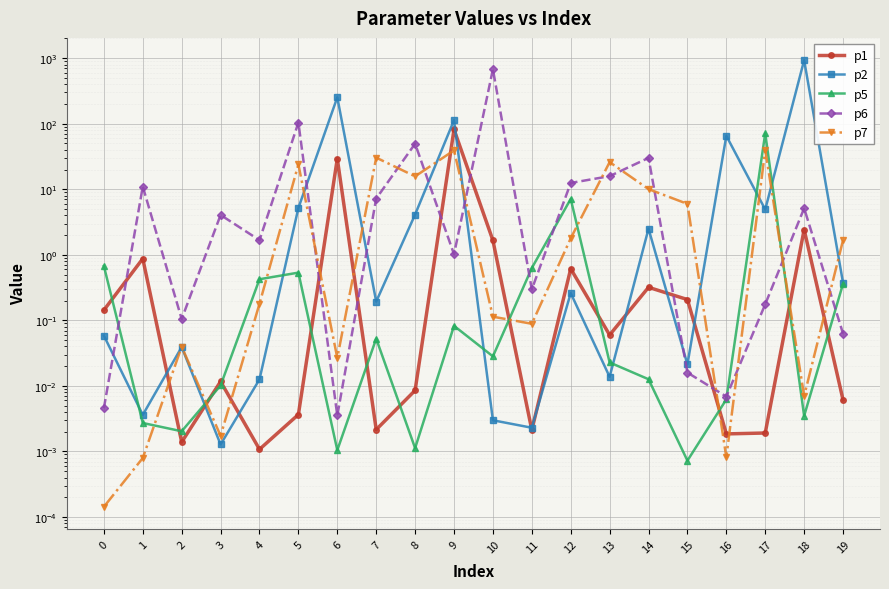

Reading left to right, list all the values displayed in this chart.

p1: 0.1	0.9	0.0	0.0	0.0	0.0	29.3	0.0	0.0	81.9	1.7	0.0	0.6	0.1	0.3	0.2	0.0	0.0	2.4	0.0
p2: 0.1	0.0	0.0	0.0	0.0	5.2	253.0	0.2	4.1	113.1	0.0	0.0	0.3	0.0	2.5	0.0	65.4	4.9	931.6	0.4
p5: 0.7	0.0	0.0	0.0	0.4	0.5	0.0	0.1	0.0	0.1	0.0	0.6	7.1	0.0	0.0	0.0	0.0	71.5	0.0	0.4
p6: 0.0	11.0	0.1	4.1	1.7	104.2	0.0	7.2	49.6	1.0	678.7	0.3	12.5	15.9	30.1	0.0	0.0	0.2	5.1	0.1
p7: 0.0	0.0	0.0	0.0	0.2	23.9	0.0	30.4	15.8	39.2	0.1	0.1	1.8	26.0	10.1	6.0	0.0	40.0	0.0	1.7